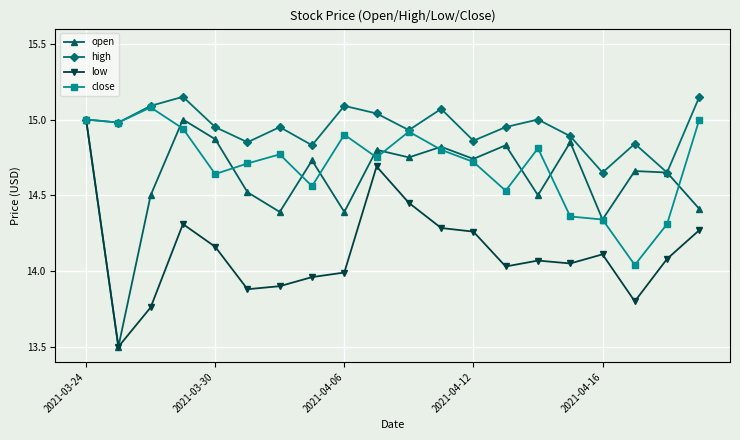

True or false: close has more than 1 interior local peaks.

True